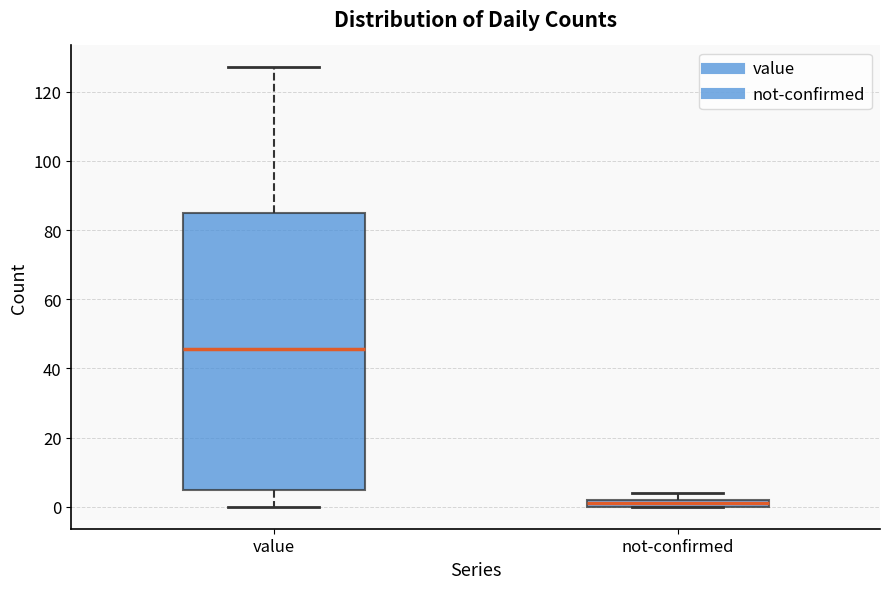

Which box's median line is the lowest?

not-confirmed